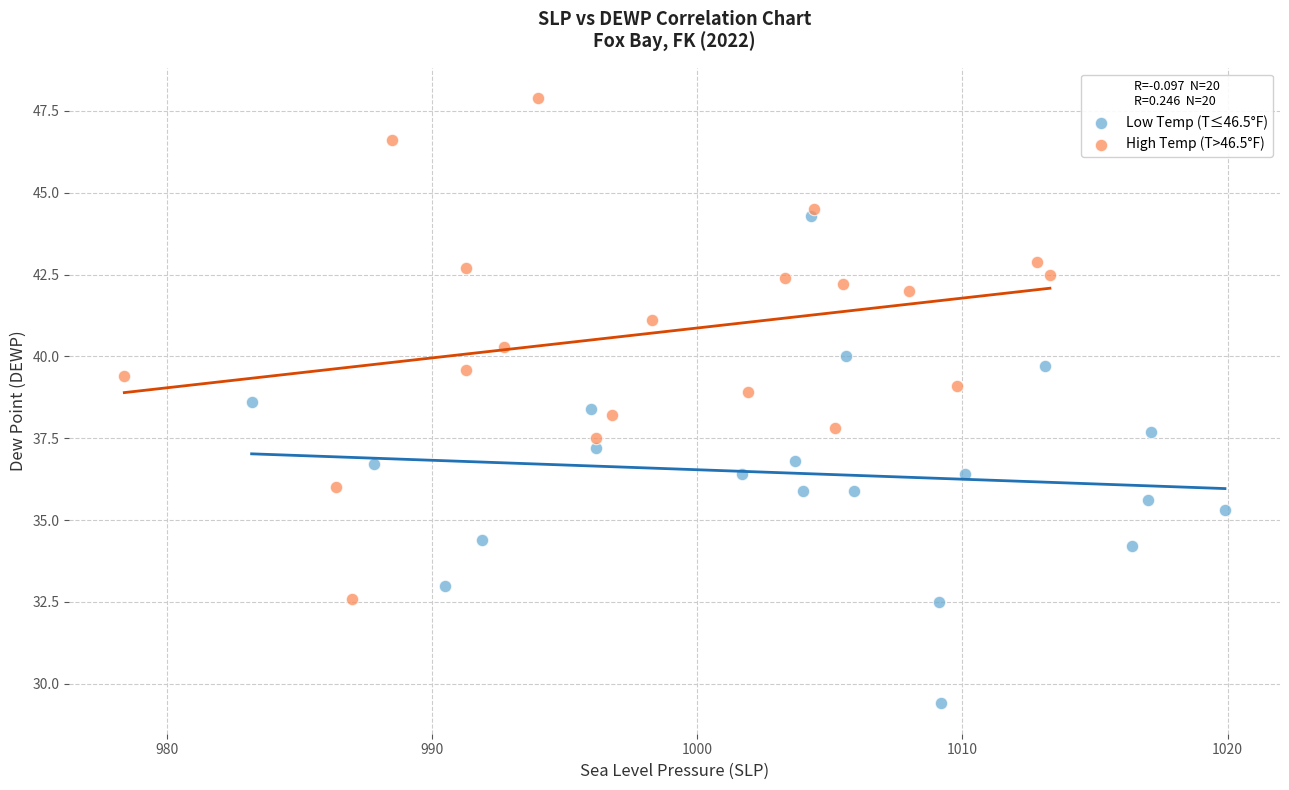

Which series reaches the minimum Y coordinate?

Low Temp (T≤46.5°F)